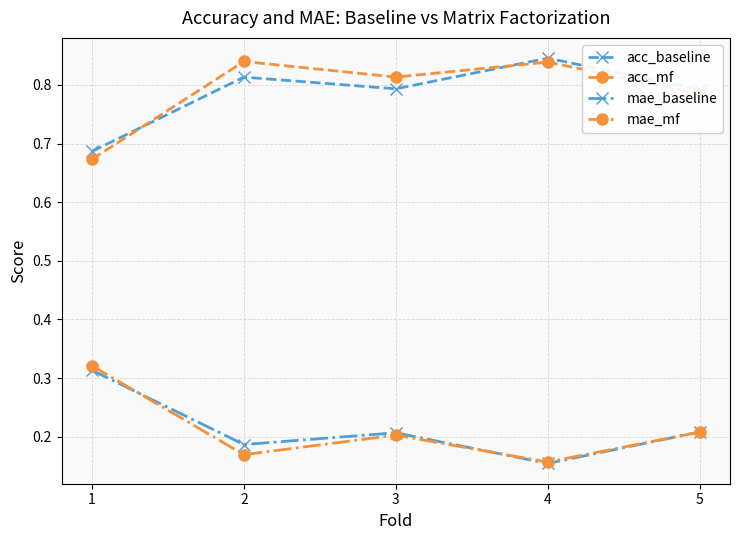

At how many categories does at least one series exceed 0?

5